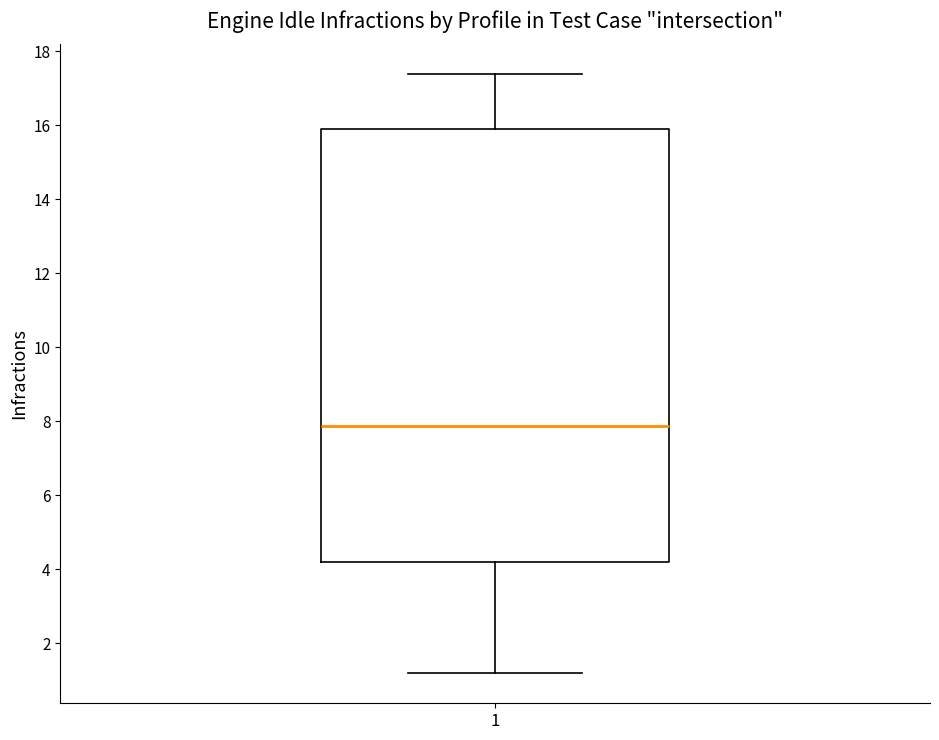

Transcribe this box plot: give where the median line is, the range the box spans, and where the two whiskers end, as read against the y-axis. The values are not printed on the chart, so give them approximately, as read against the axis.

median 7.8, box 4.2 to 16.0, whiskers 1.2 to 17.4